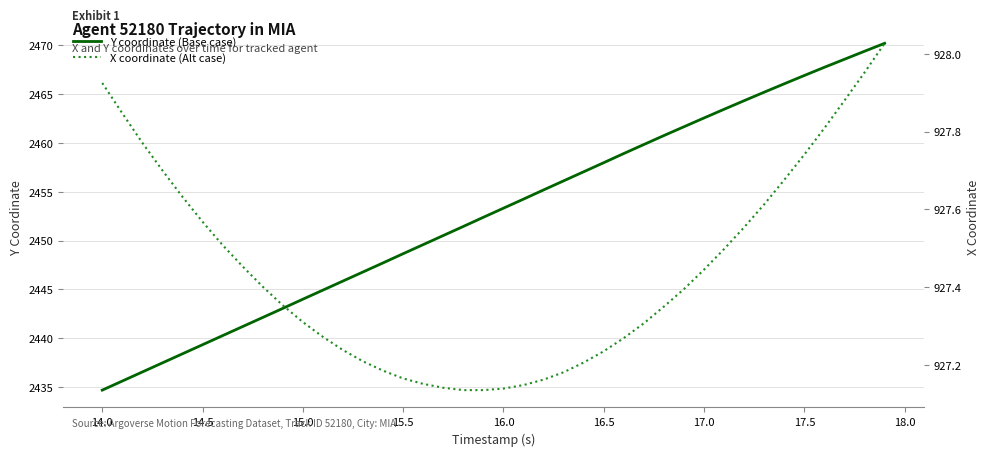

What is the maximum value for Y coordinate (Base case)?

2470.2